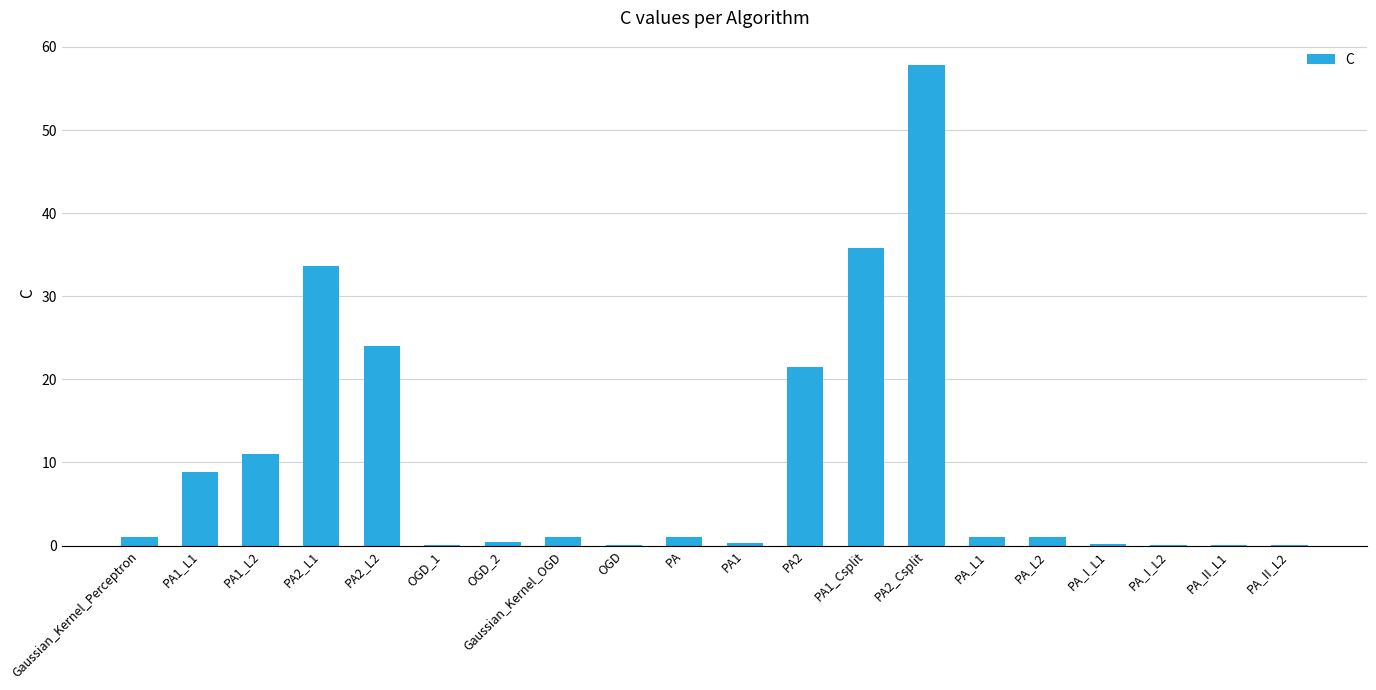

At which label is the value closest to 28?

PA2_L2